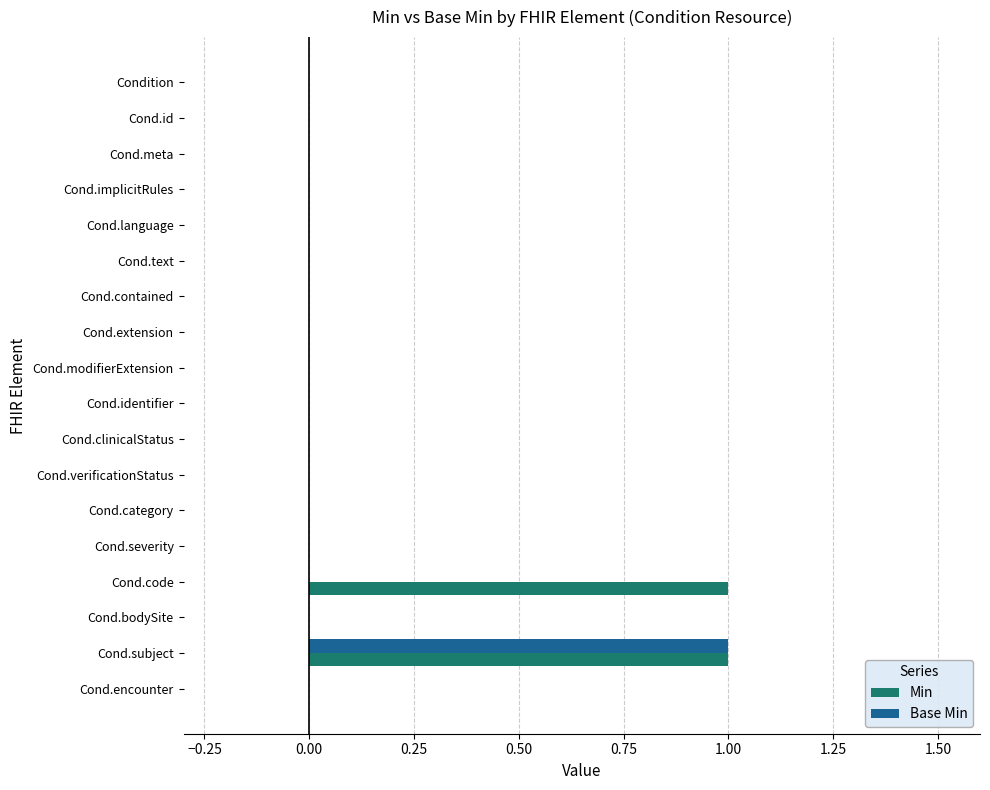

The Base Min series shows 0 at Cond.category. True or false?

True